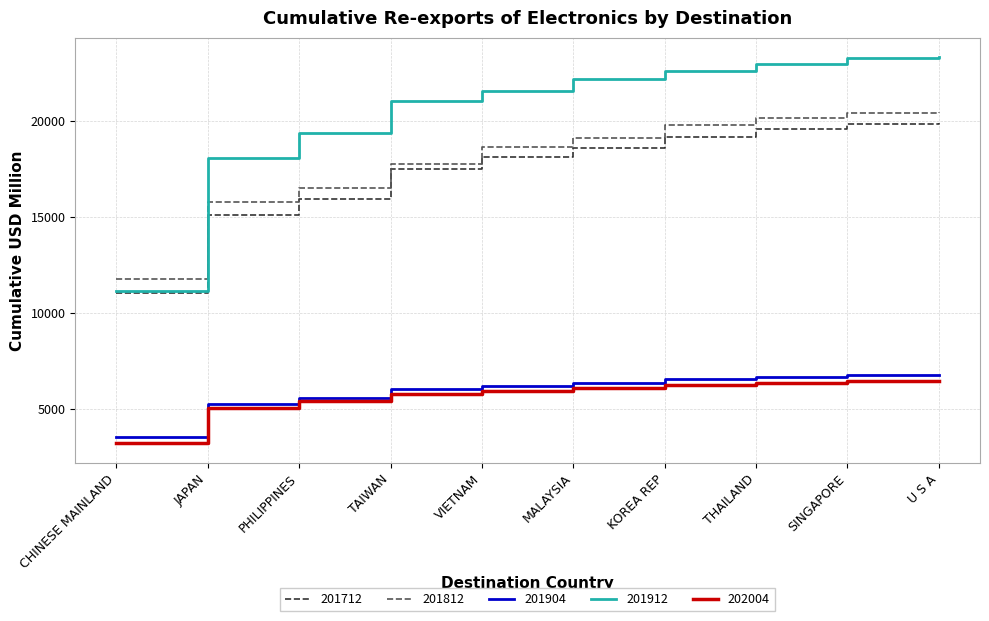

Which category has the lowest value in the 202004 series?

CHINESE MAINLAND